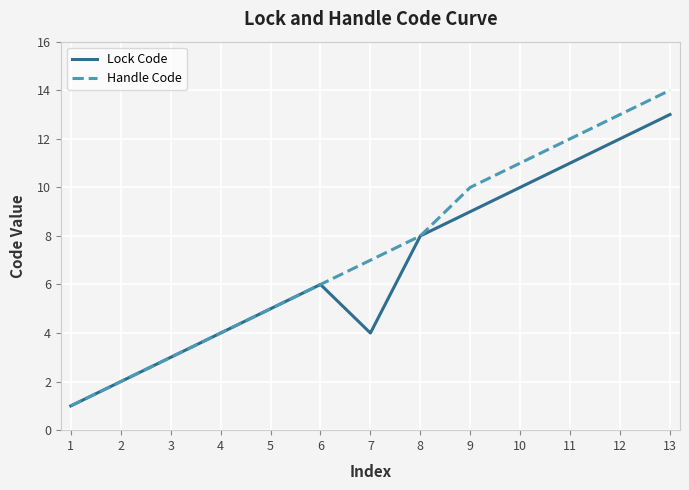

Does the chart have visible grid lines?

Yes